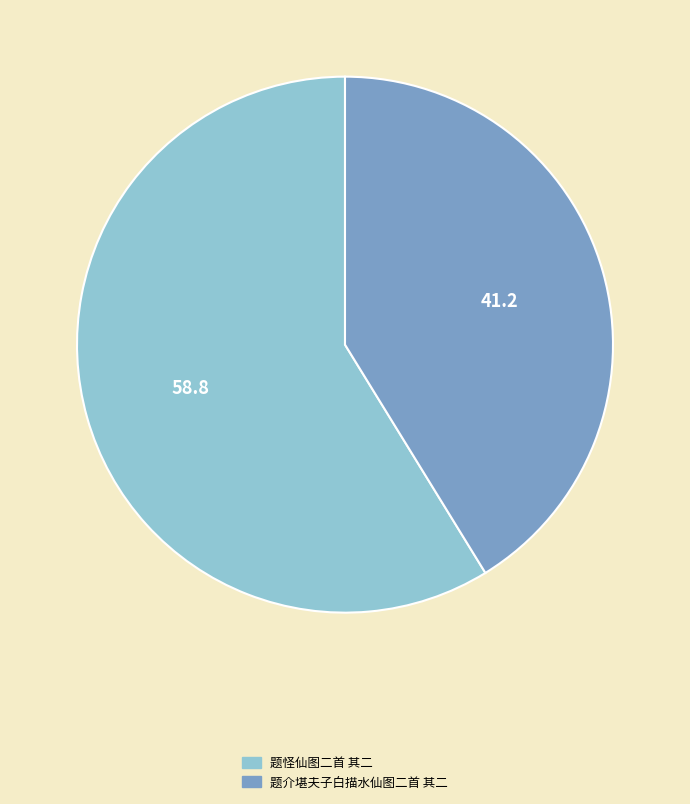

Combined, do 题怪仙图二首 其二 and 题介堪夫子白描水仙图二首 其二 account for over 50%?

Yes